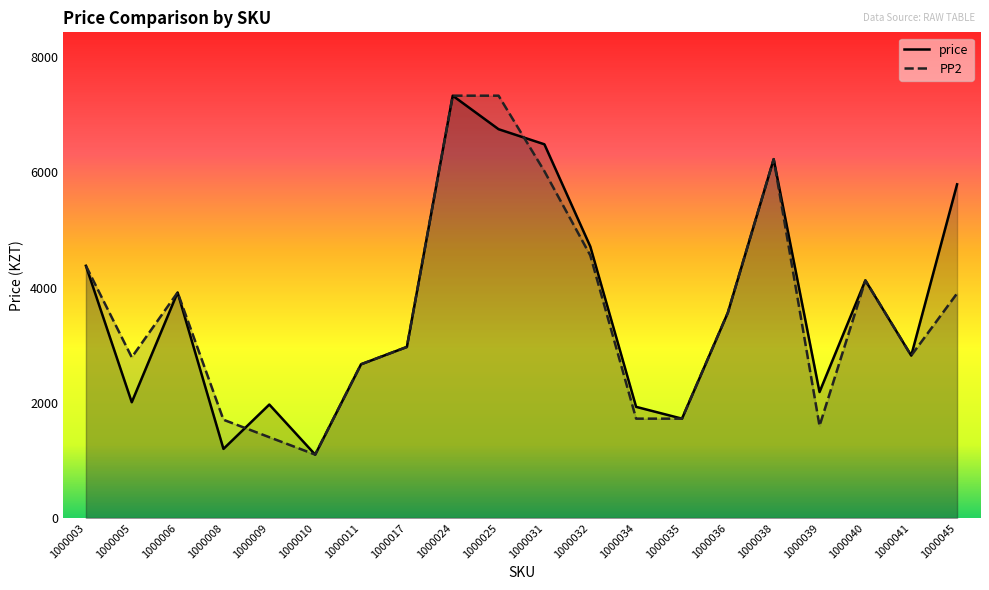

What is the difference between the PP2 values at 1000009 and 1000006?

2513